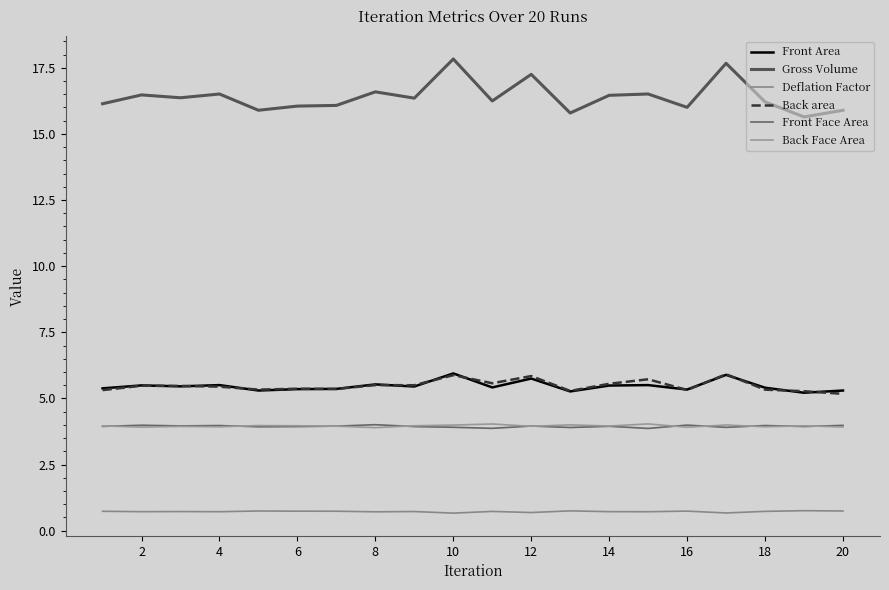

True or false: Front Face Area and Back area intersect in this chart.

False